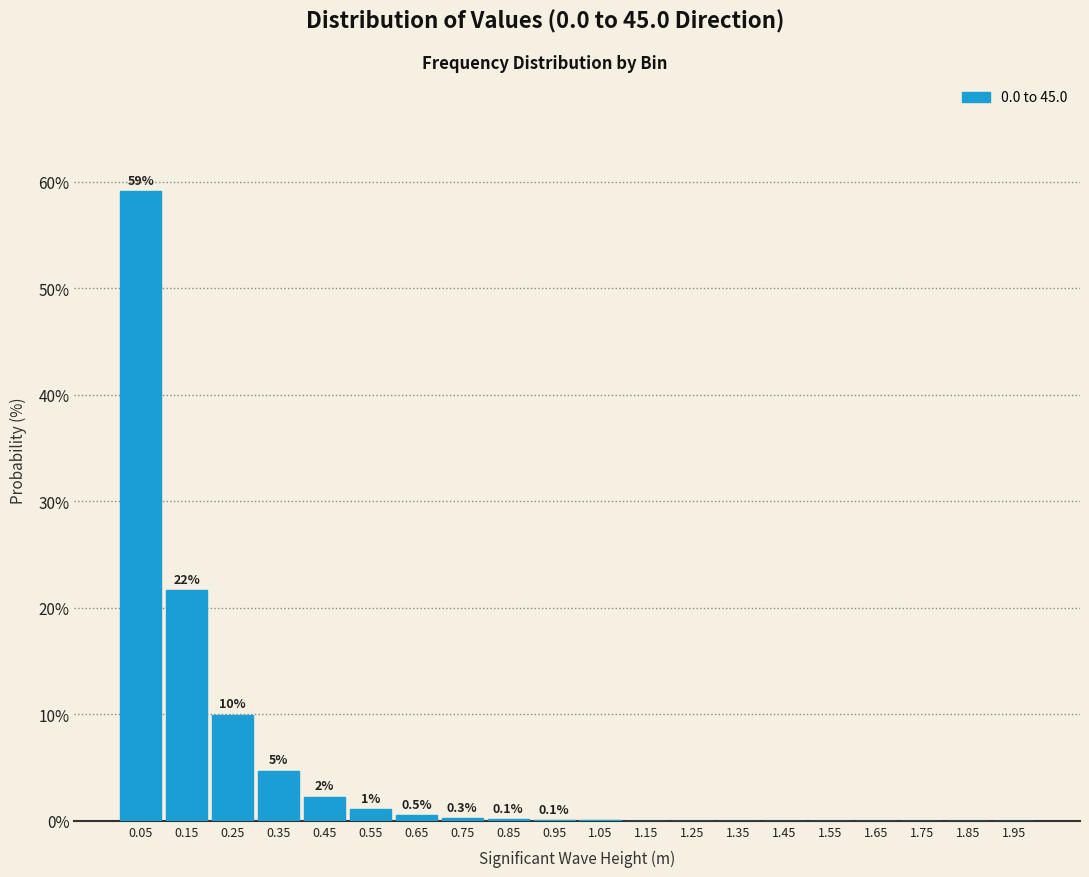

True or false: the data shows 0.3 at 0.75.

True